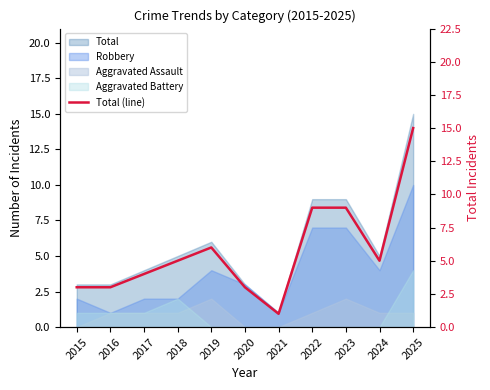

What is the value of the 8th point from the left?

9